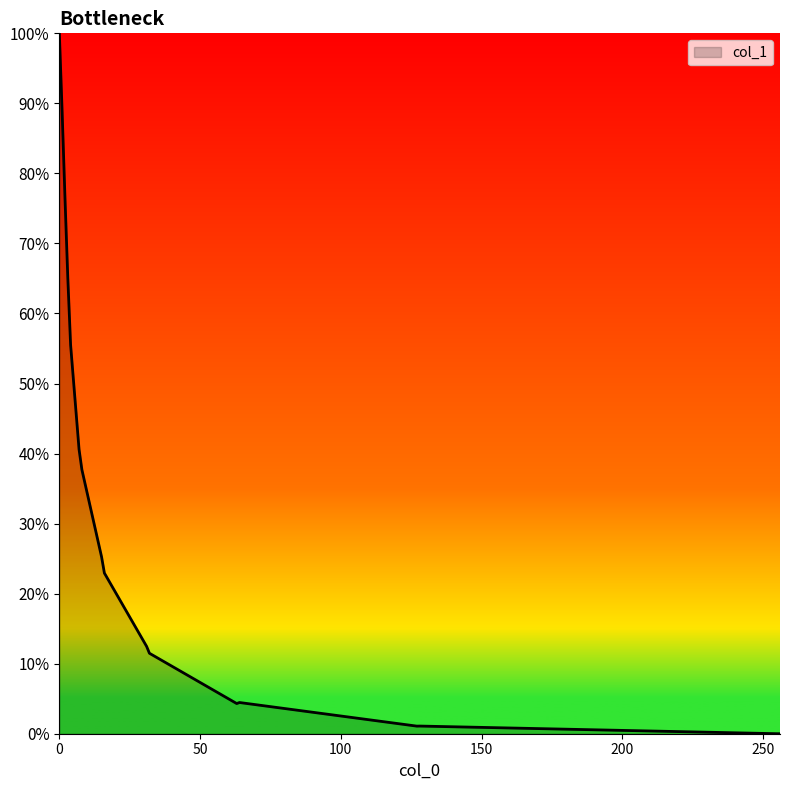

What is the maximum value shown in the chart?

1.0